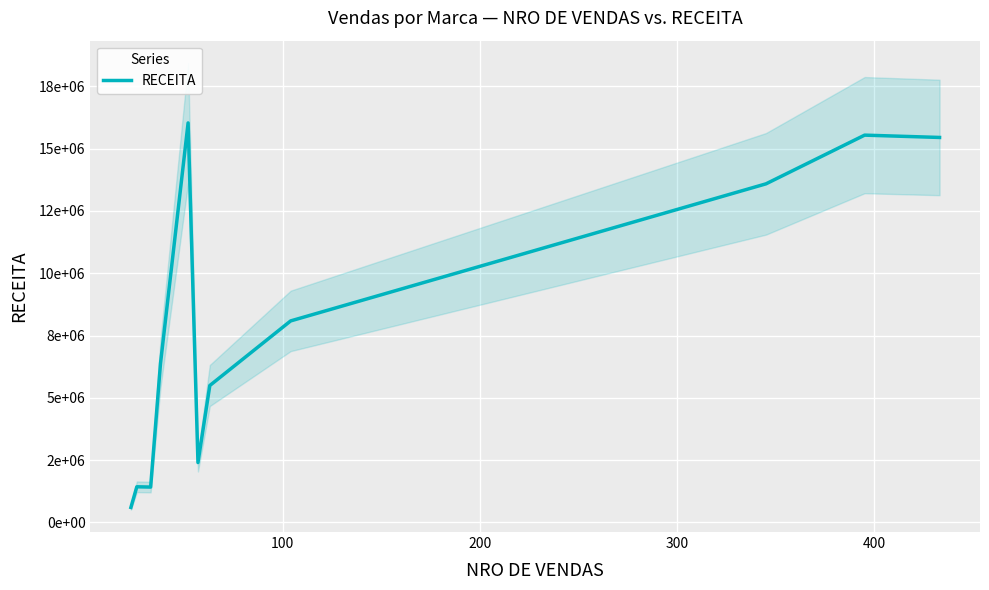

What is the difference between the maximum and second lowest values?

14611600